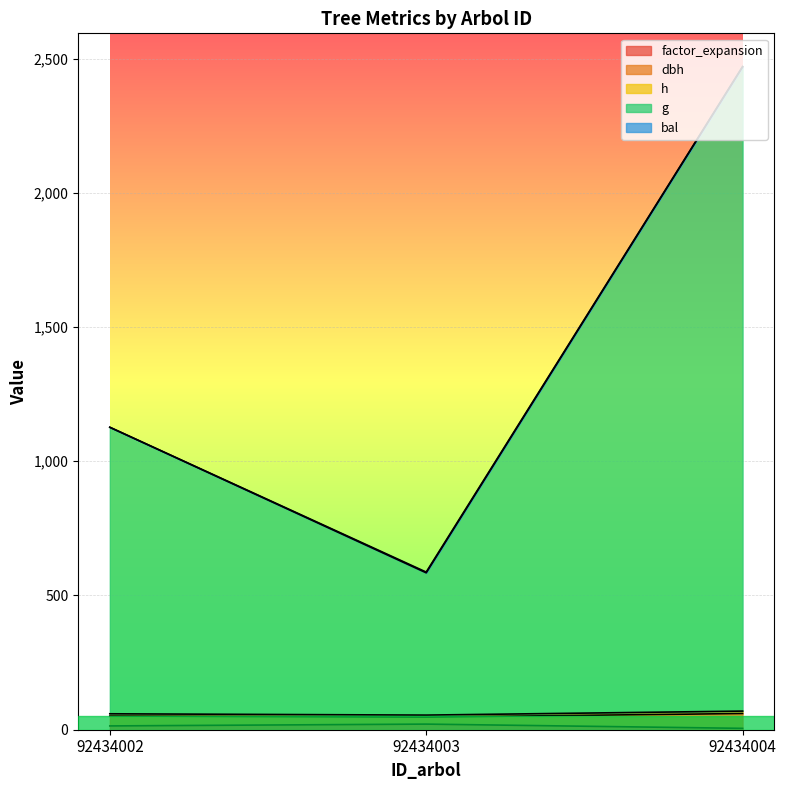

What is the sum of all dbh values?

183.2